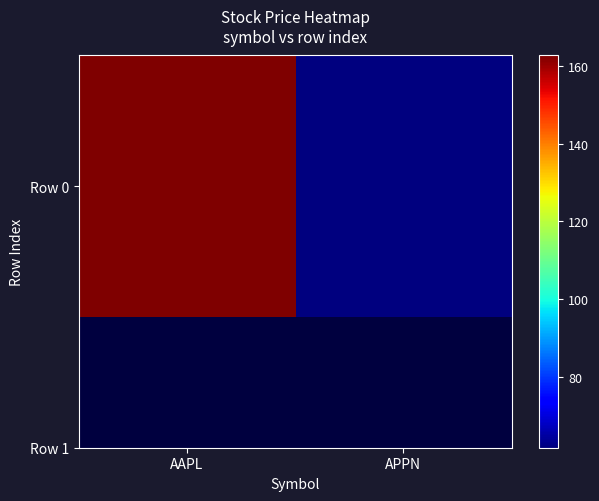

List the labels in order of value, smallest first.

APPN, AAPL